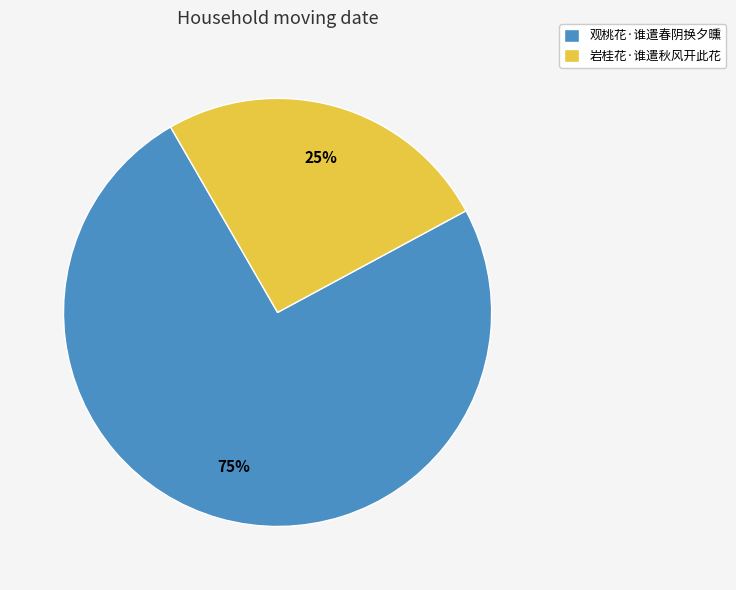

Rank the categories by value from lowest to highest.

岩桂花·谁遣秋风开此花, 观桃花·谁遣春阴换夕曛